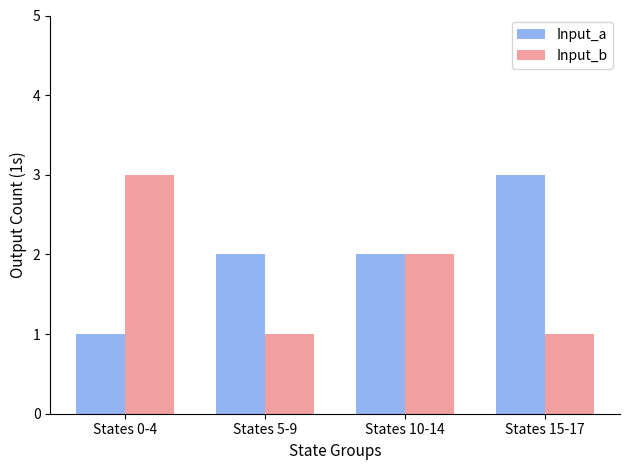

Count the number of categories in the chart.

4